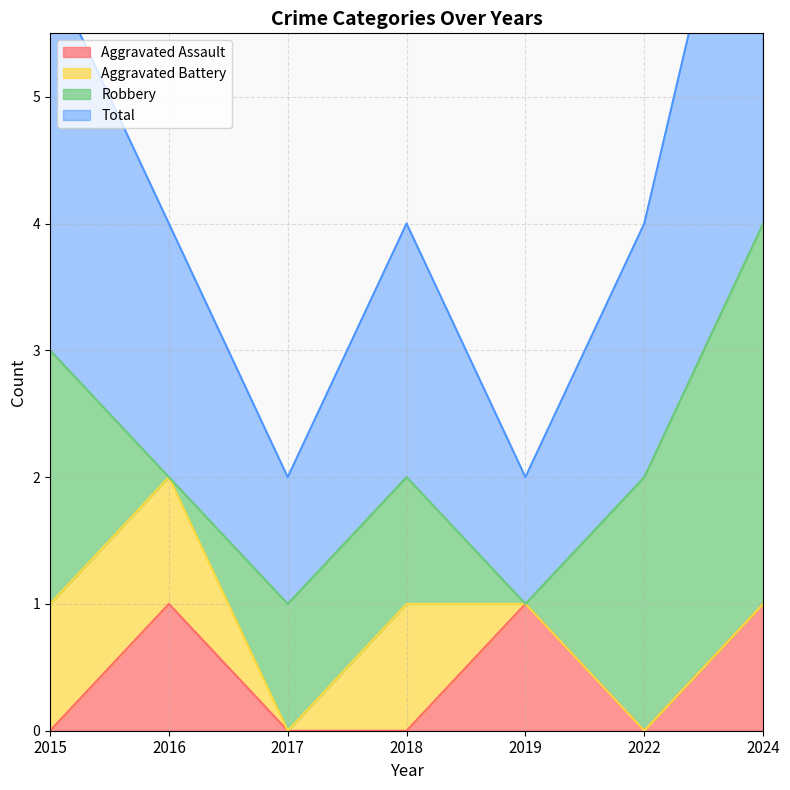

The Aggravated Assault series shows 0 at 2024. True or false?

False